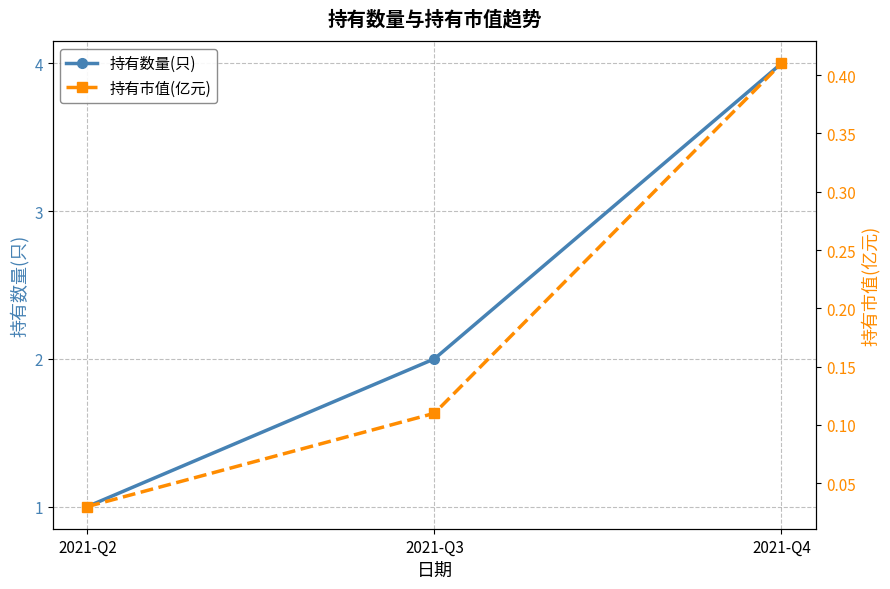

What is the difference between the 持有市值(亿元) values at 2021-Q3 and 2021-Q2?

0.1